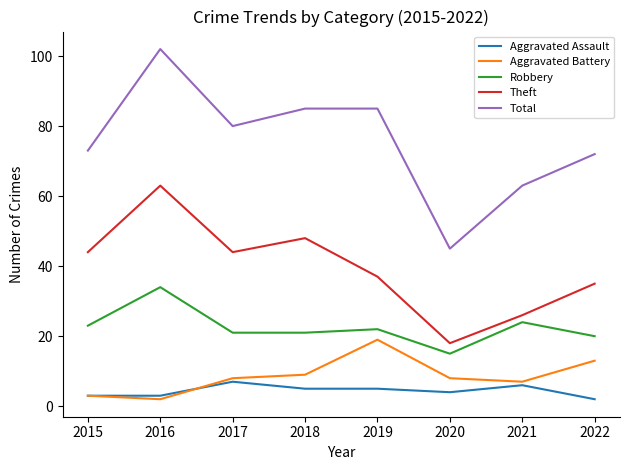

Does the chart have visible grid lines?

No